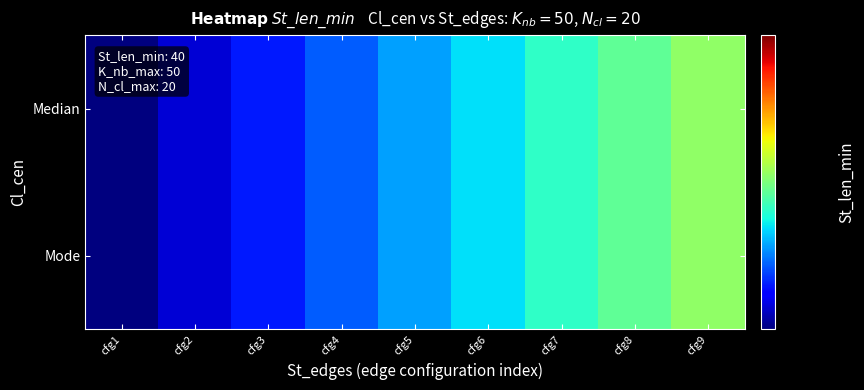

Reading left to right, list all the values displayed in this chart.

Median: cfg1=40	cfg2=42	cfg3=44	cfg4=46	cfg5=48	cfg6=50	cfg7=52	cfg8=54	cfg9=56
Mode: cfg1=40	cfg2=42	cfg3=44	cfg4=46	cfg5=48	cfg6=50	cfg7=52	cfg8=54	cfg9=56